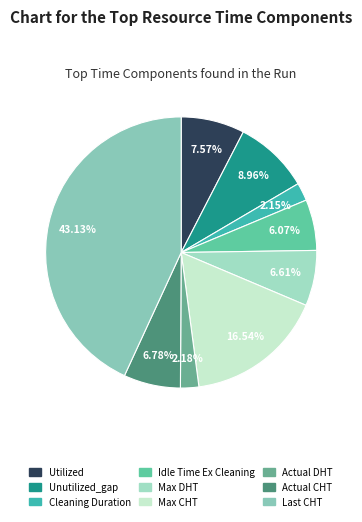

Between Actual CHT and Cleaning Duration, which is larger?

Actual CHT